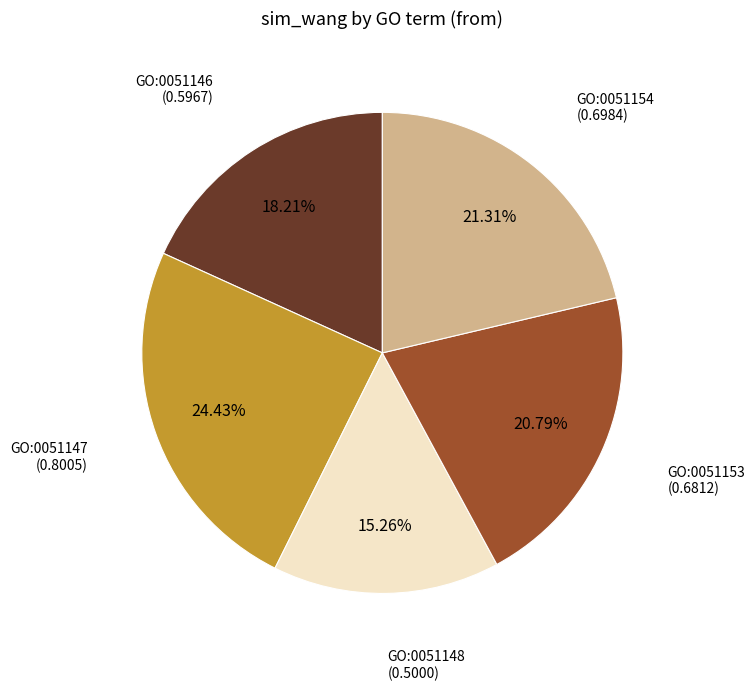

Is there any slice that represents more than half of the pie?

No